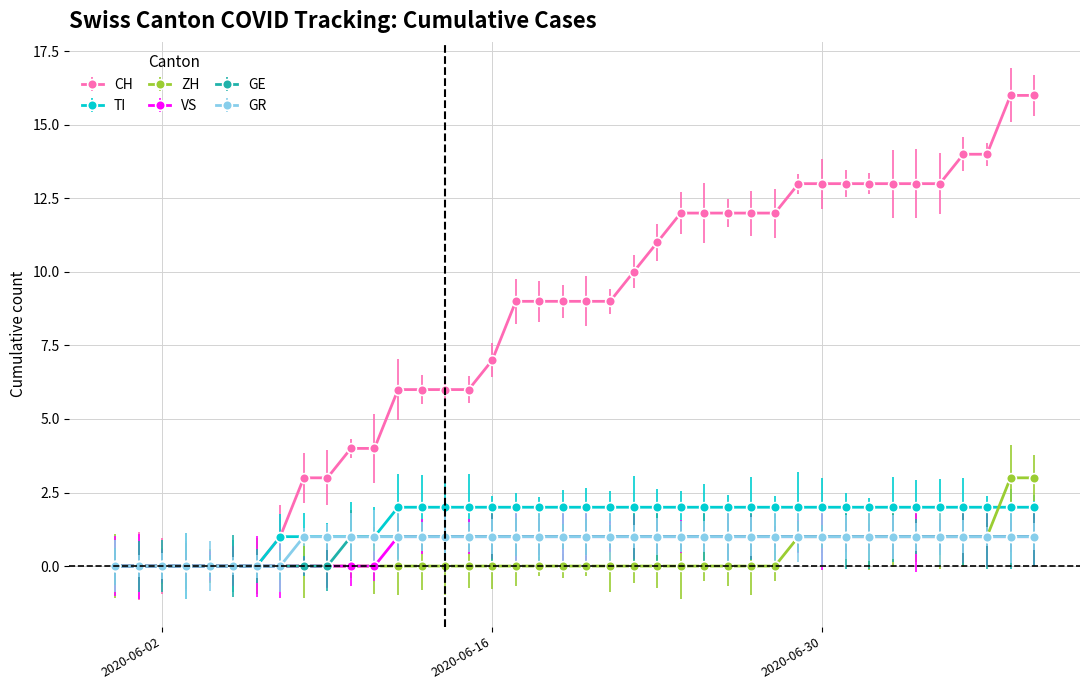

Which series has the largest range (max minus min)?

CH